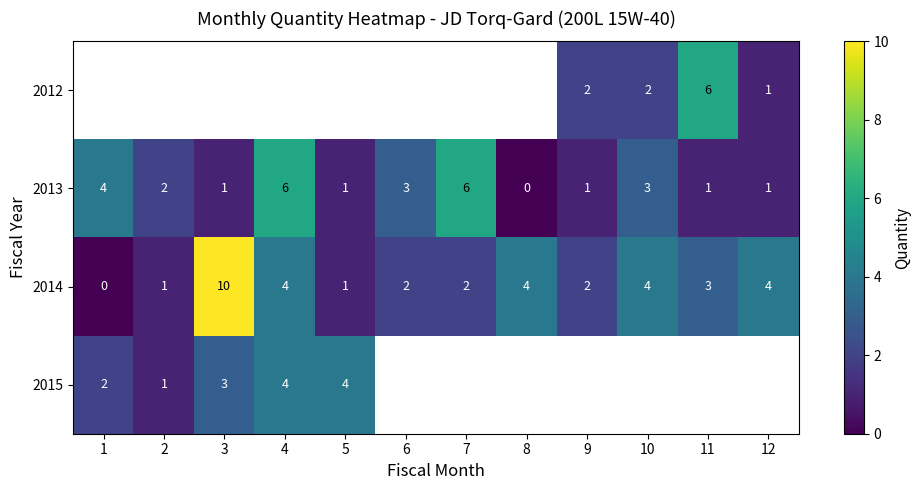

Is the value of 2015 at 4 greater than the value of 2013 at 9?

Yes